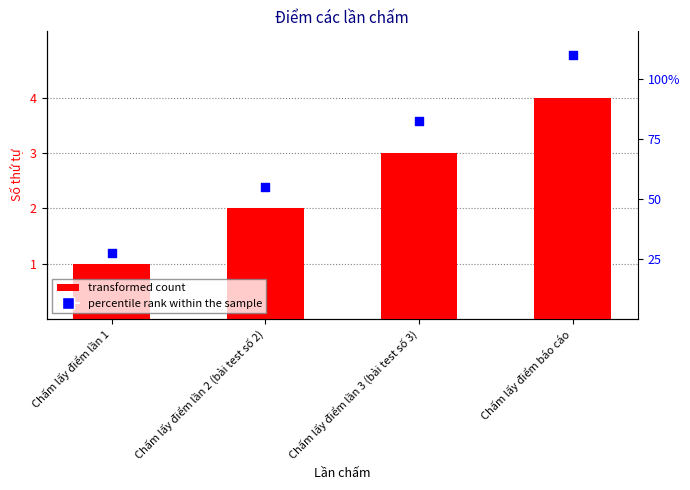

Which series reaches the maximum Y coordinate?

percentile rank within the sample